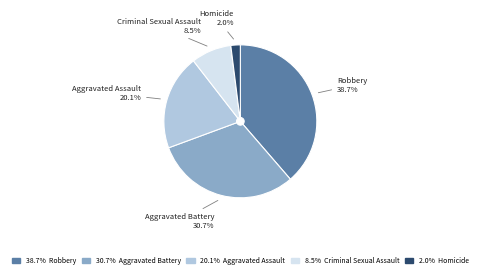

Approximately how many times larger is the value at Criminal Sexual Assault compared to Homicide?

4.2